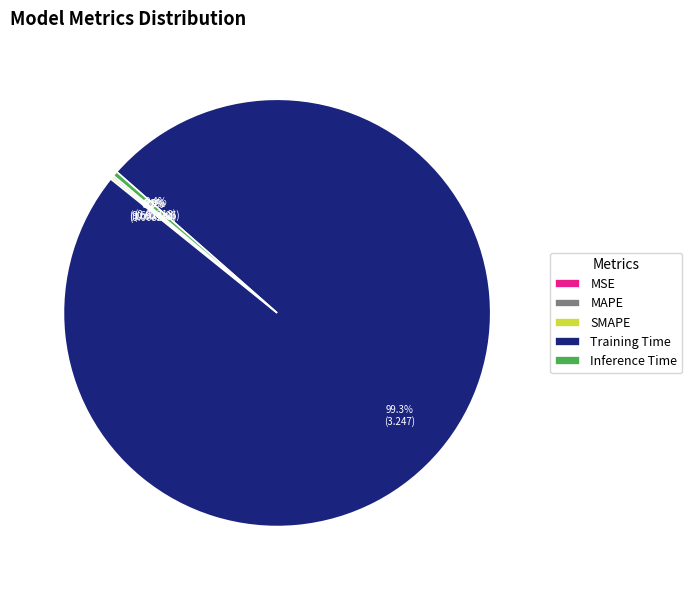

Which slice is the largest?

Training Time